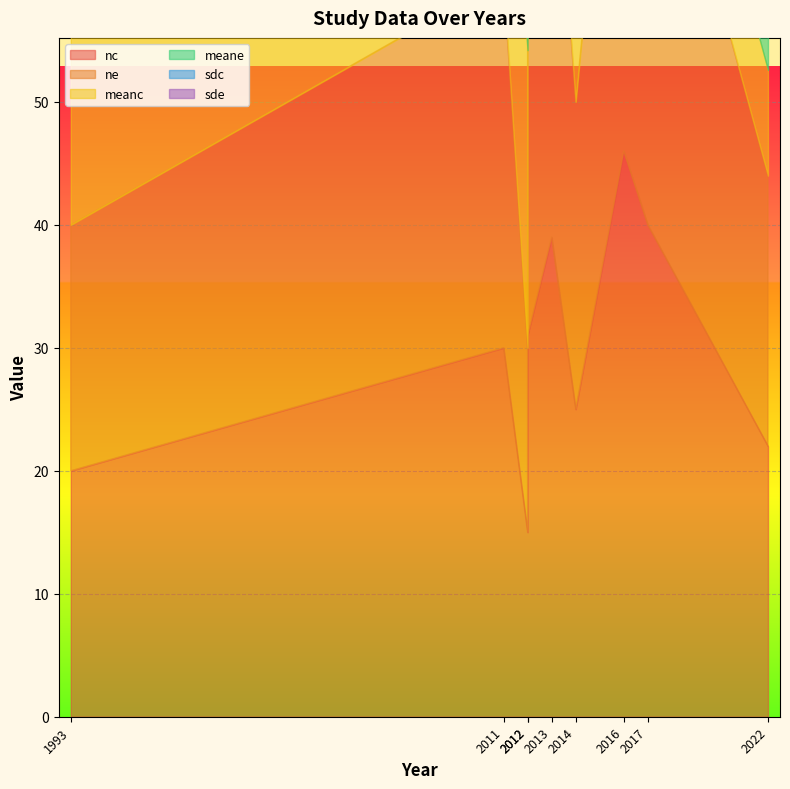

Which category has the lowest value across all series?

2017